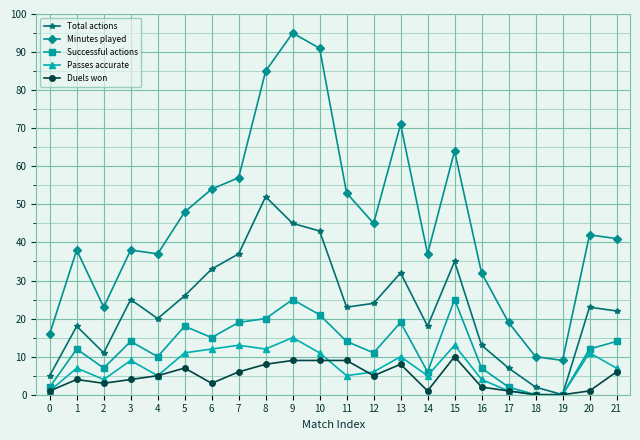

Where is the first local minimum for Successful actions?

2